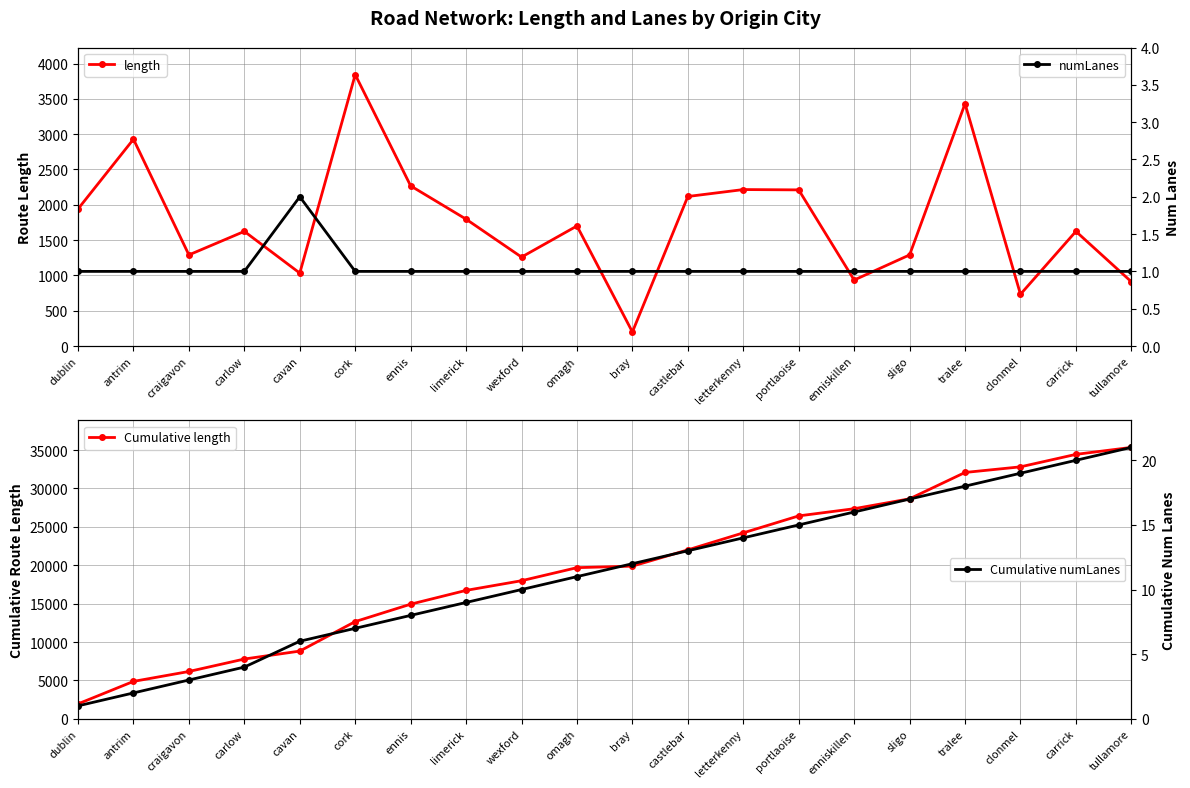

At which category does length reach its first local peak?

antrim